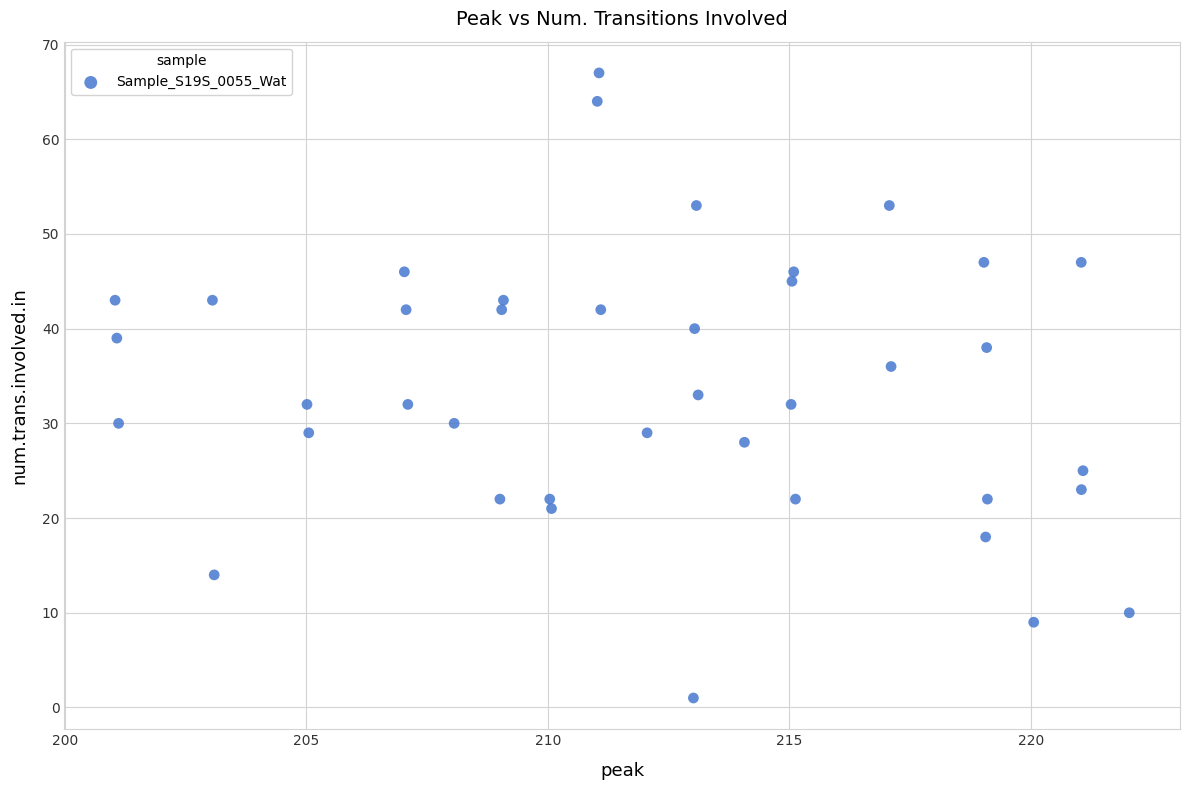

What is the range of Y values (max minus min)?

66